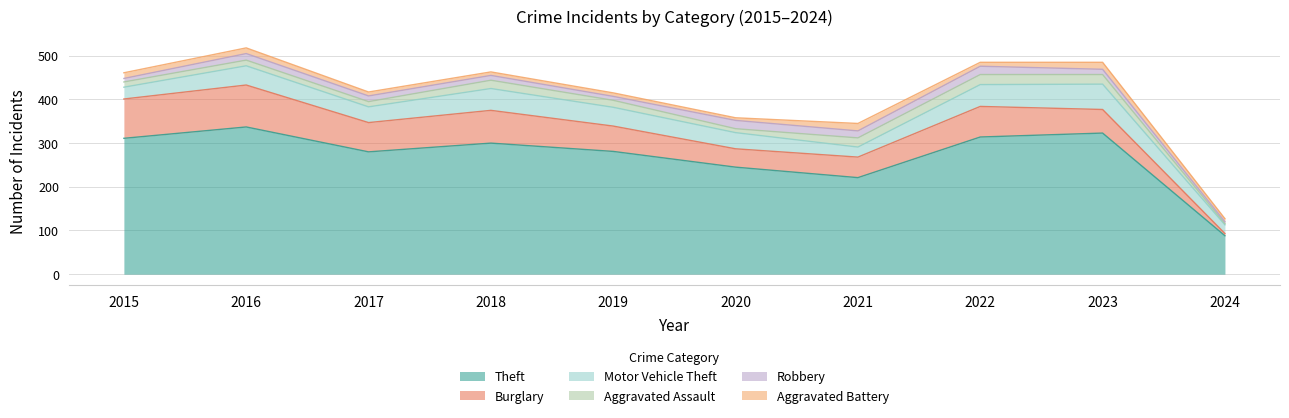

Where is the first local maximum for Robbery?

2016